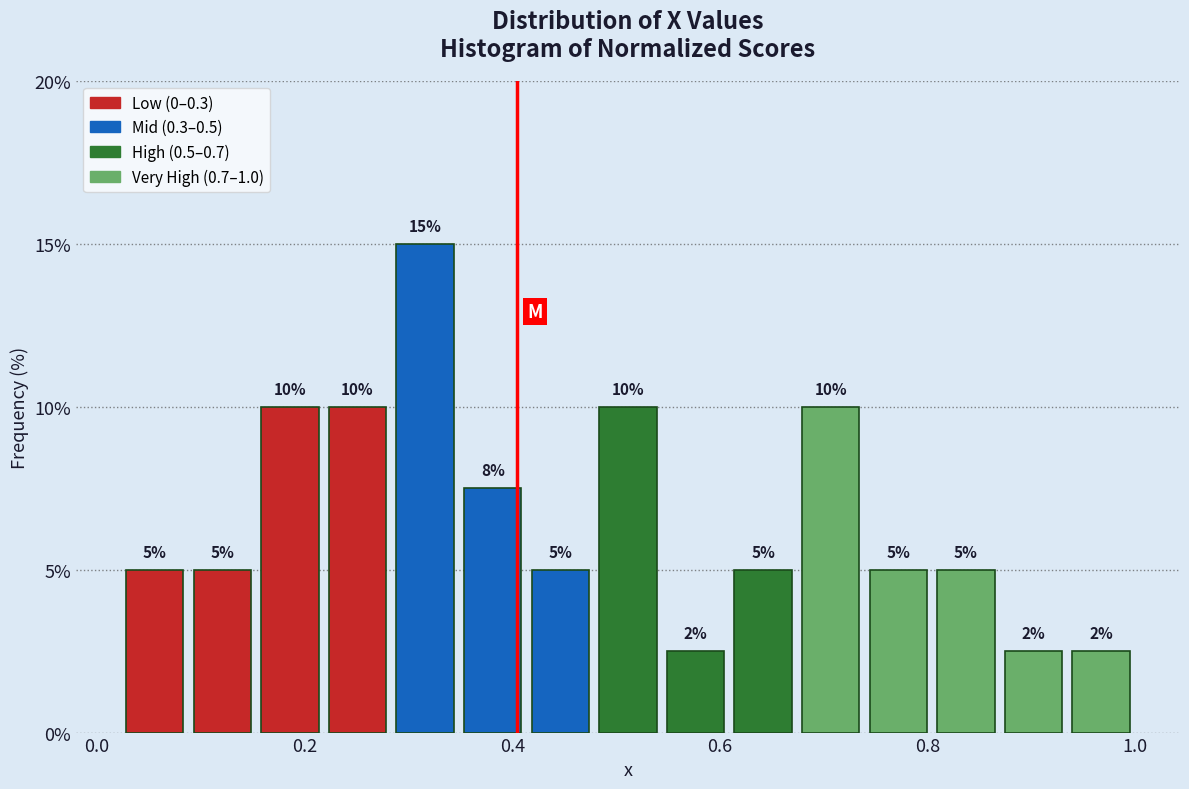

Around what value on the x-axis is the tallest bar? Give the approximate position of its centre, as read against the axis.

0.32